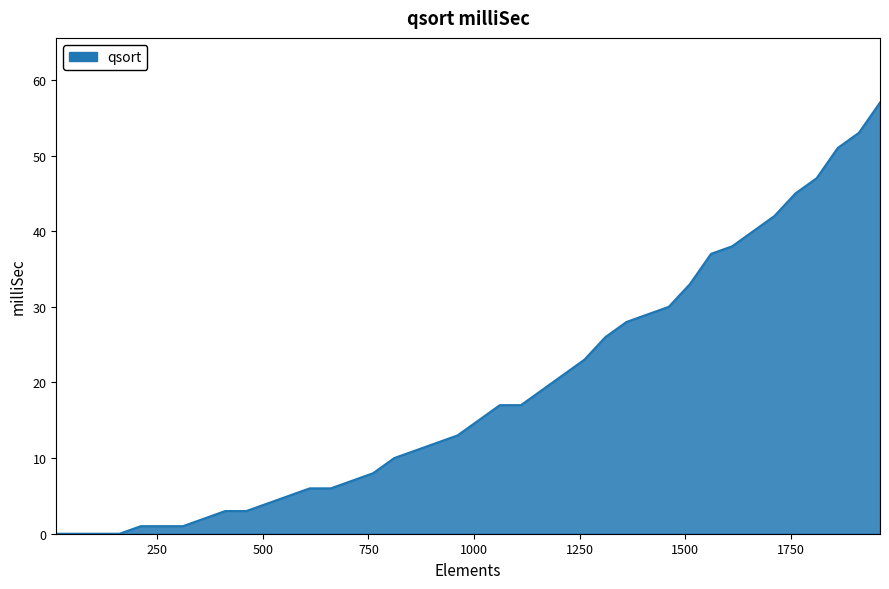

What is the difference between the maximum and minimum values?

57